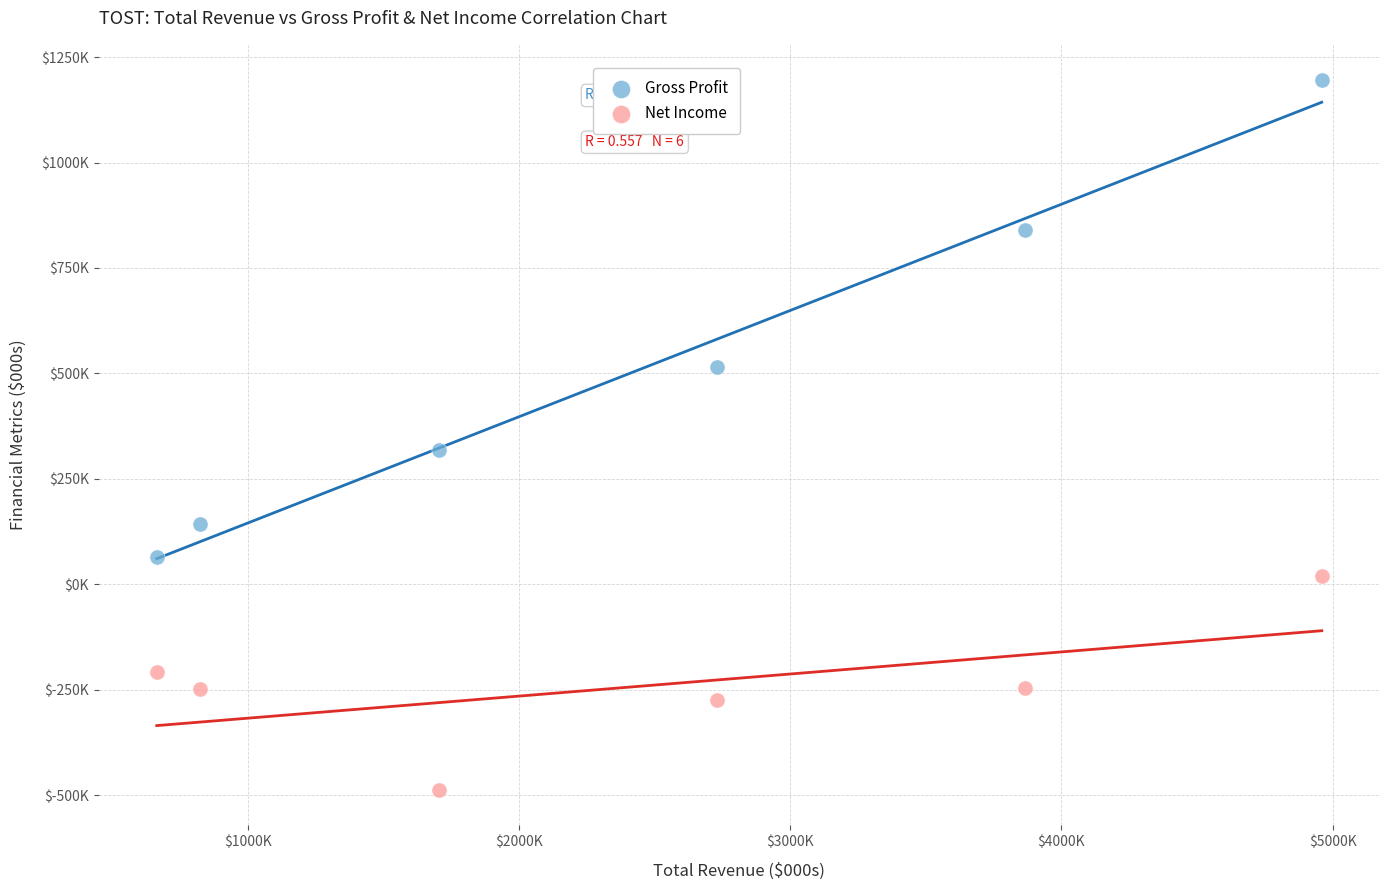

Which series contains the lowest Y value?

Net Income